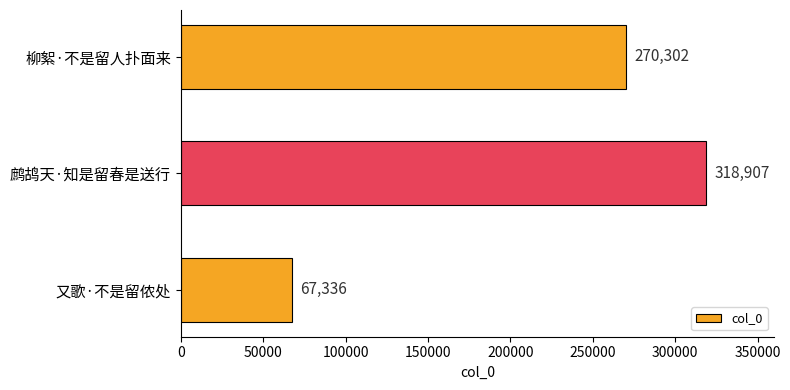

What is the difference between the maximum and minimum values?

251571